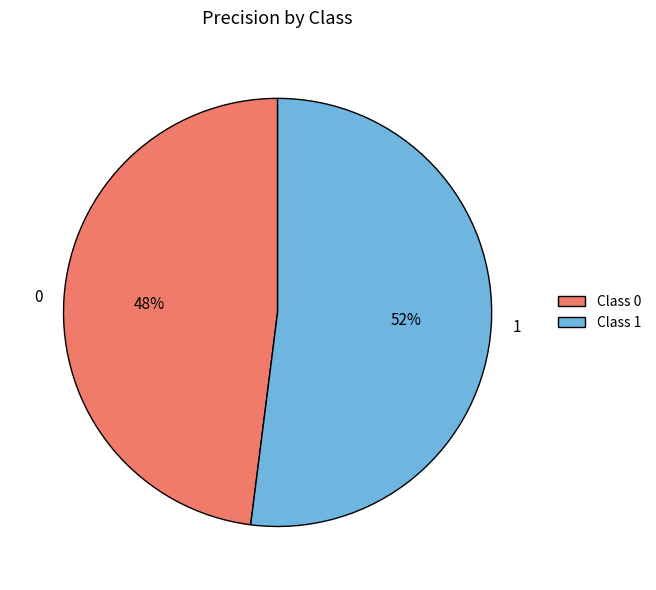

Between 1 and 0, which is larger?

1